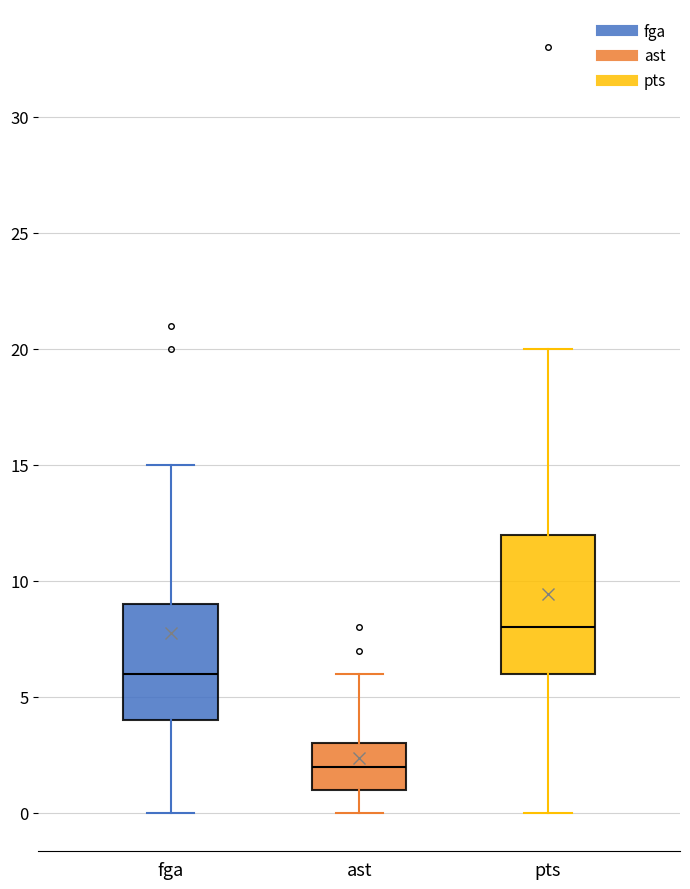

Reading left to right, read every box against the y-axis: the position of its median line, the range the box covers, and the ends of its whiskers. The values are not printed on the chart, so give them approximately, as read against the axis.

fga: median 6, box 4 to 9, whiskers 0 to 15
ast: median 2, box 1 to 3, whiskers 0 to 6
pts: median 8, box 6 to 12, whiskers 0 to 20